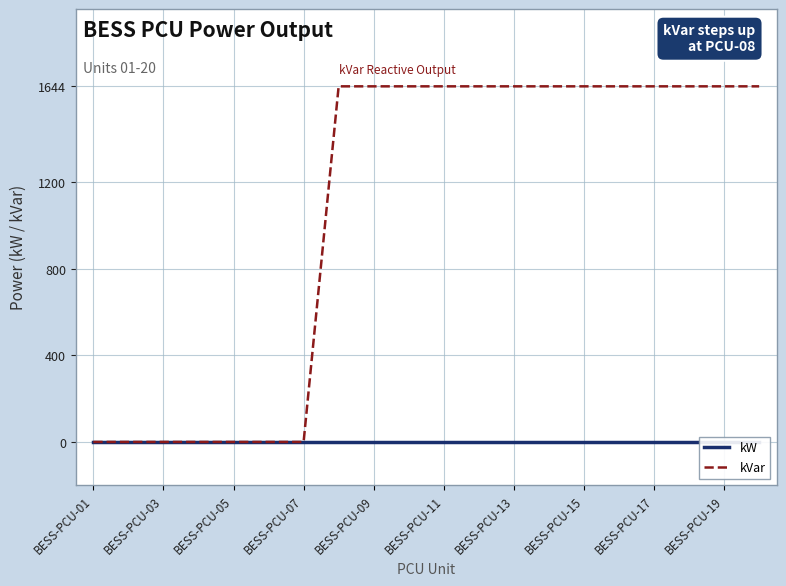

True or false: kVar and kW intersect in this chart.

False